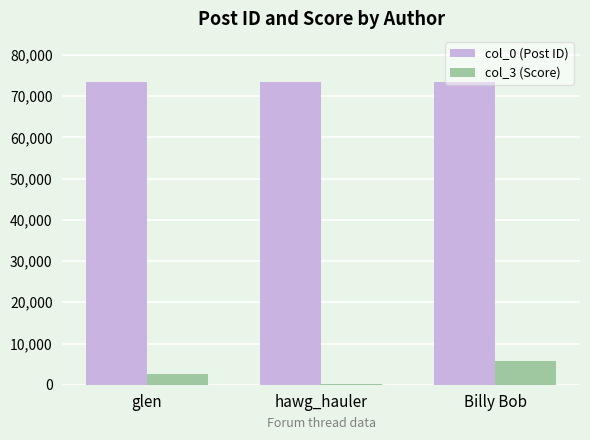

Is the value of col_0 (Post ID) at Billy Bob greater than the value of col_3 (Score) at glen?

Yes